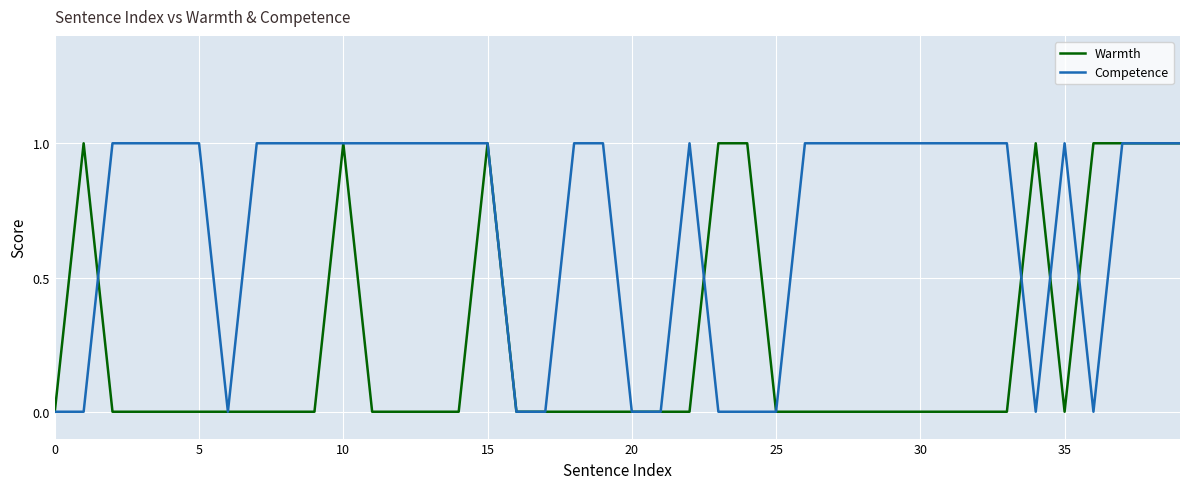

Rank the series by their average value, from highest to lowest.

Competence, Warmth